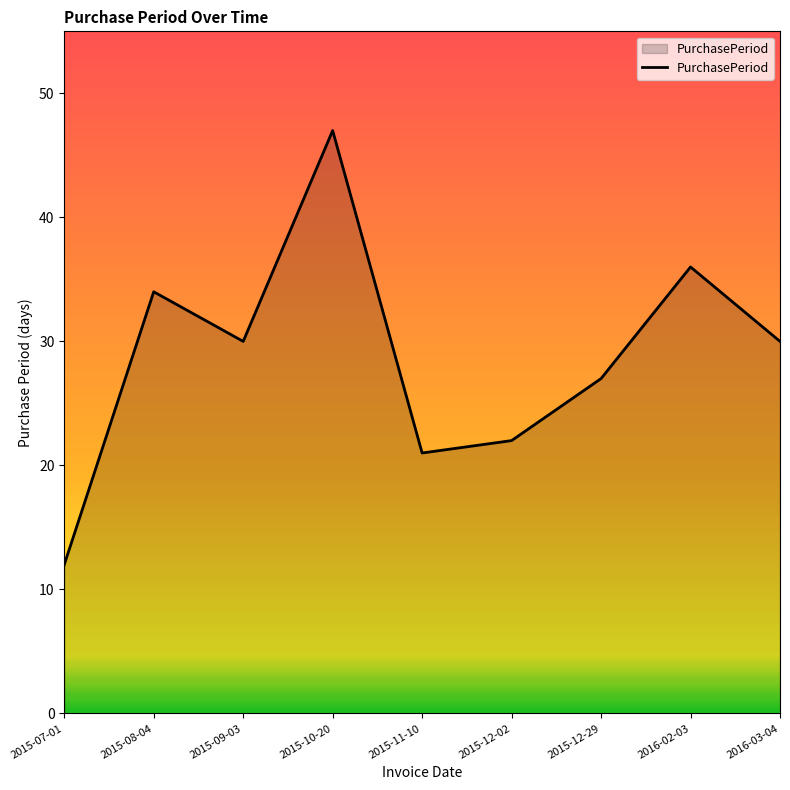

What is the change in value from 2015-08-04 to 2015-09-03?

-4